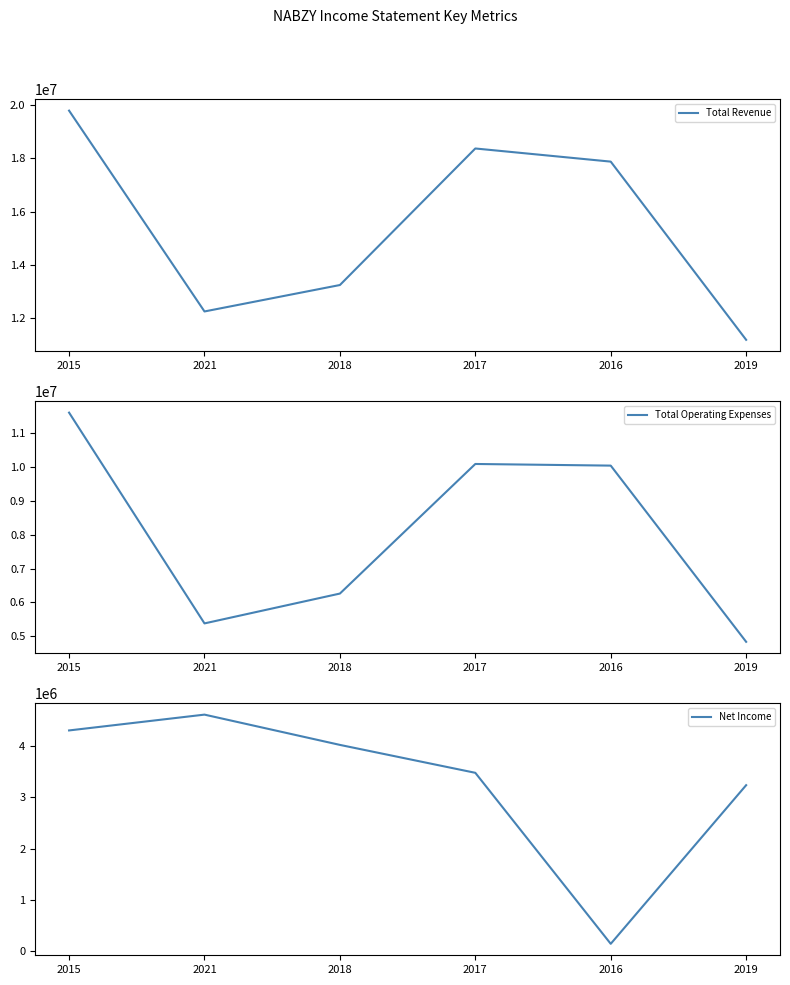

The Total Revenue series shows 6910528 at 2018. True or false?

False